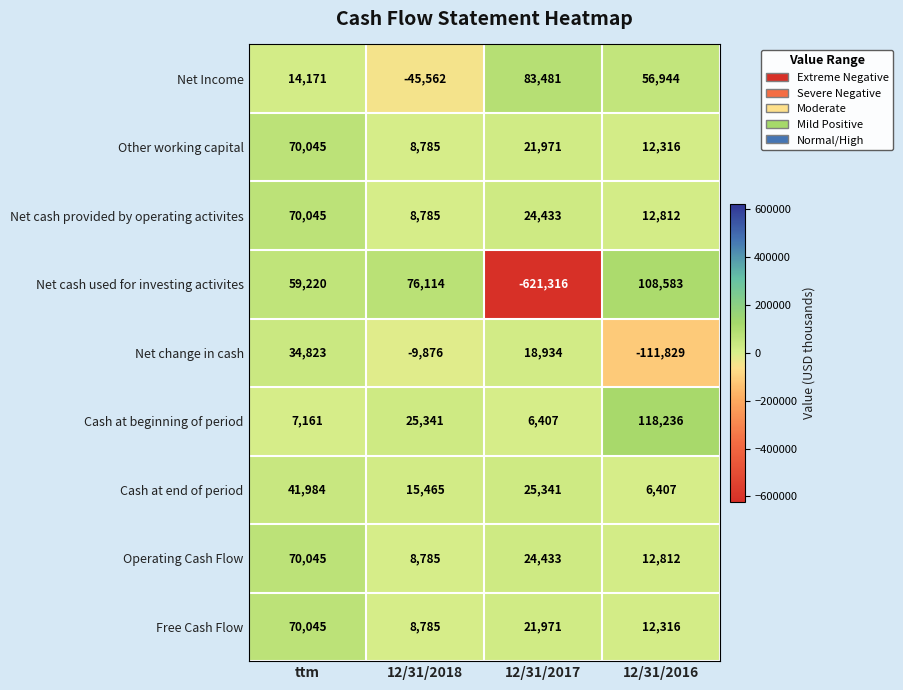

How many distinct data groups are displayed?

9